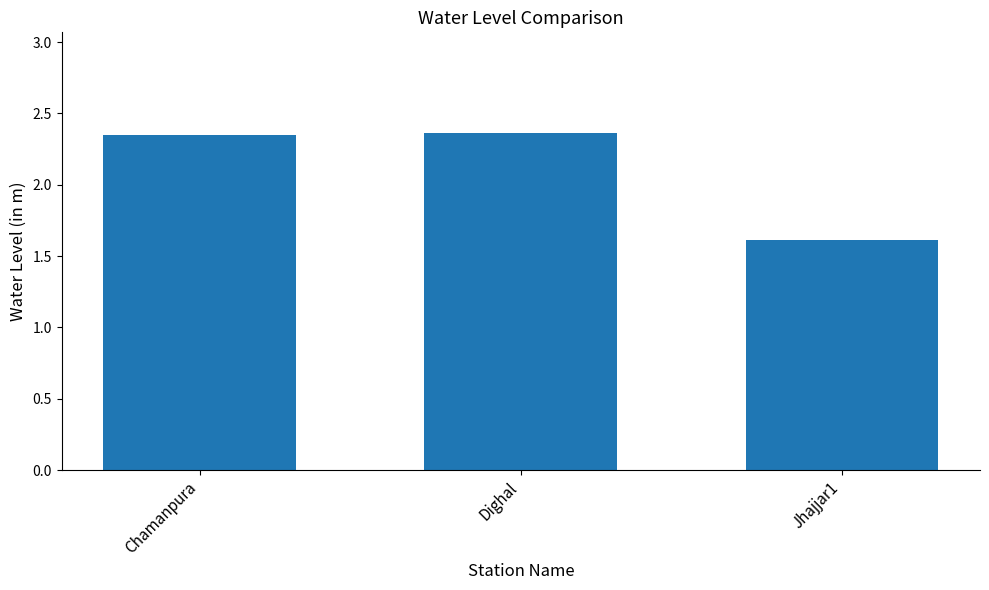

Is it true that the value at Jhajjar1 is 1.6?

True